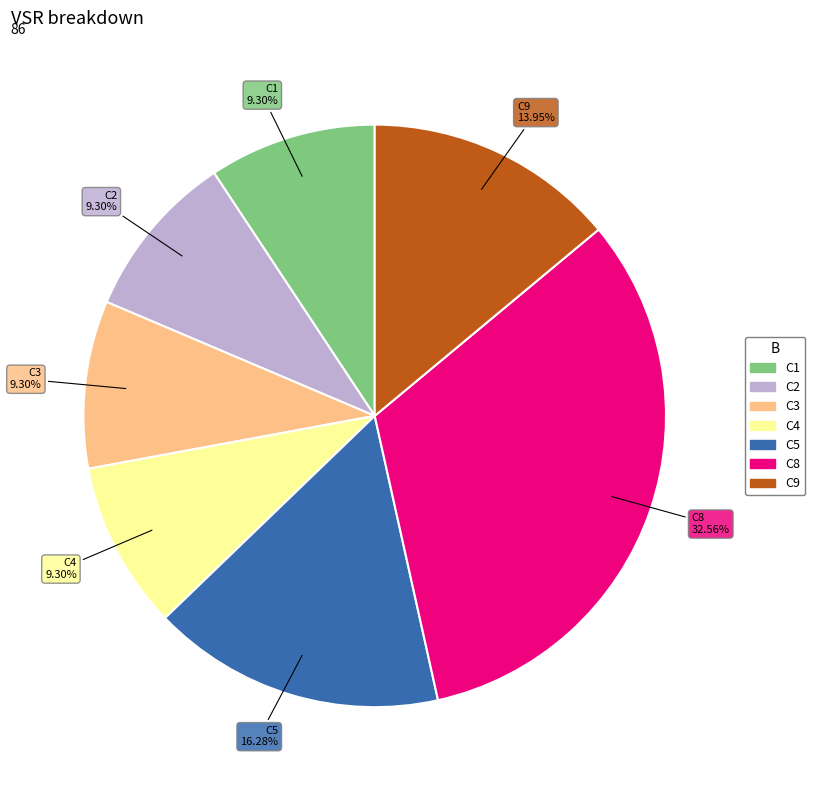

To the nearest percent, what is the difference between the largest and smallest slice percentages?

23%